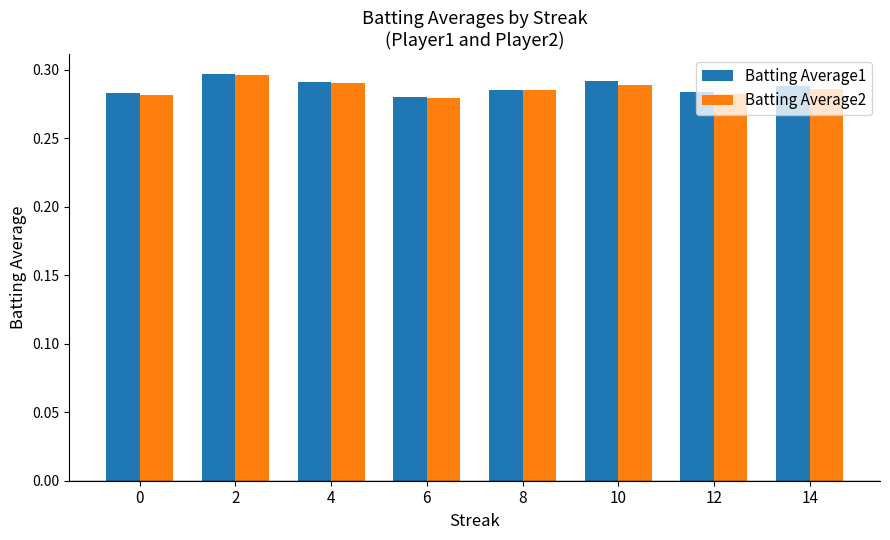

The Batting Average1 series shows 0.1 at 12. True or false?

False